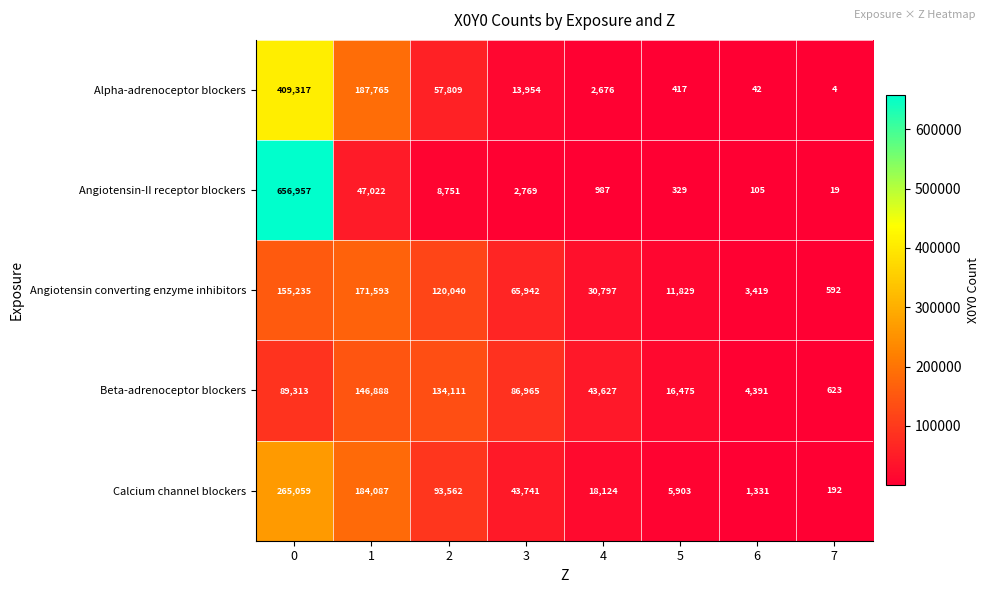

What is the spread (max minus min) of values at 4?

42640